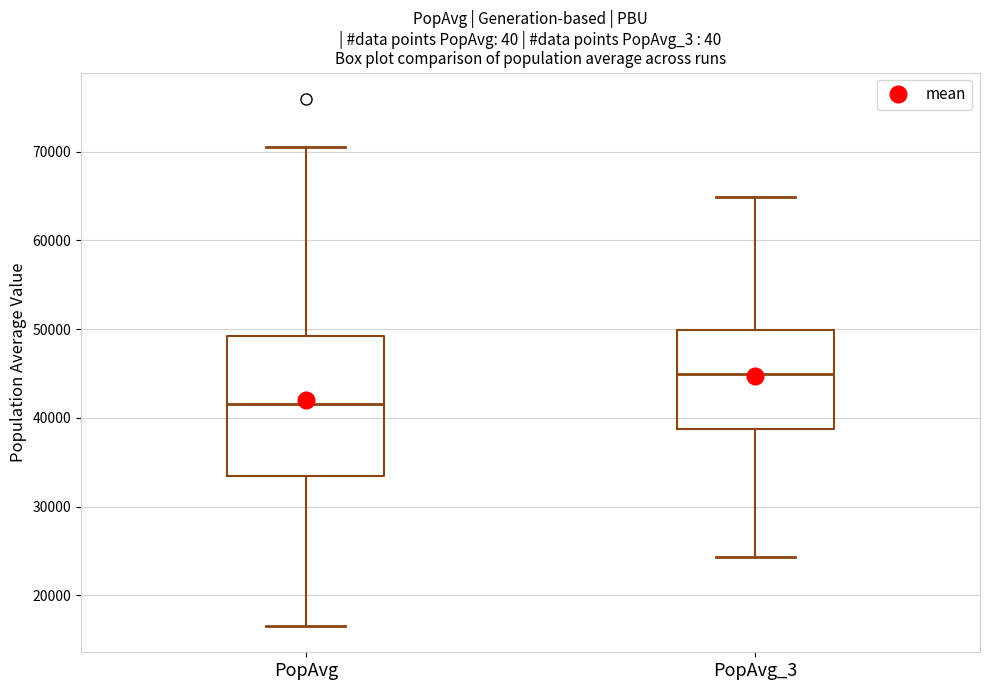

Where does the lower whisker of the box for PopAvg_3 end on the y-axis? The values are not printed on the chart, so give them approximately, as read against the axis.

24000